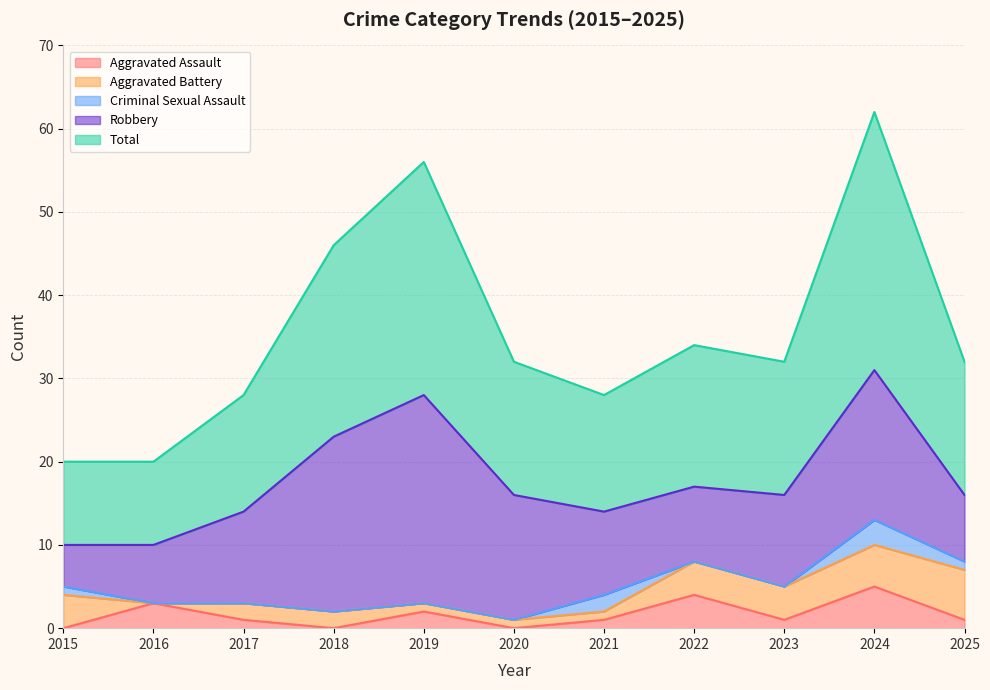

What is the difference between the maximum and minimum values in the Aggravated Assault series?

5